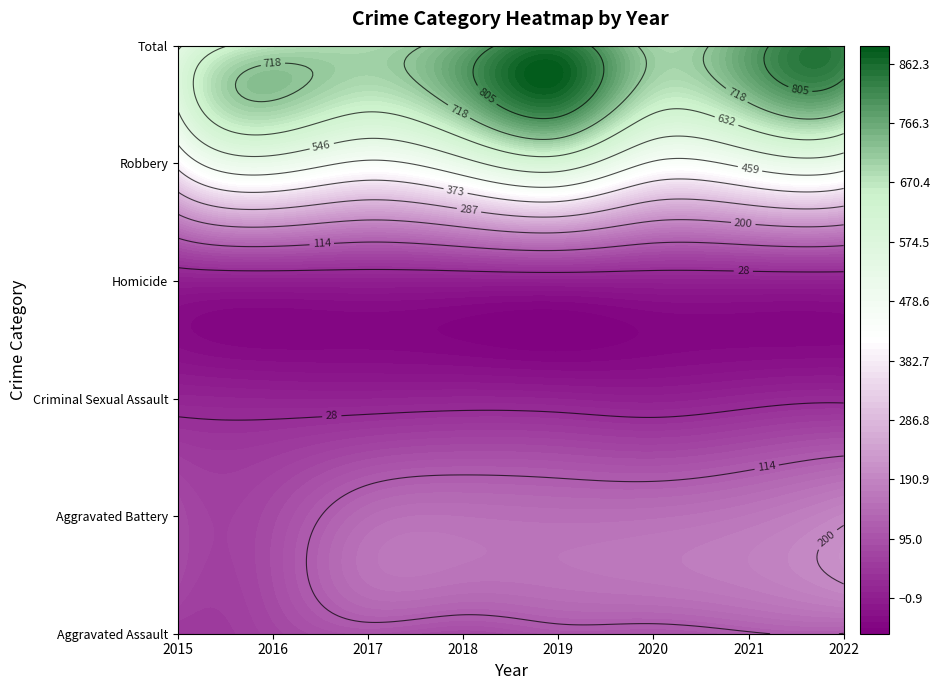

What is the spread (max minus min) of values at 2020?

697